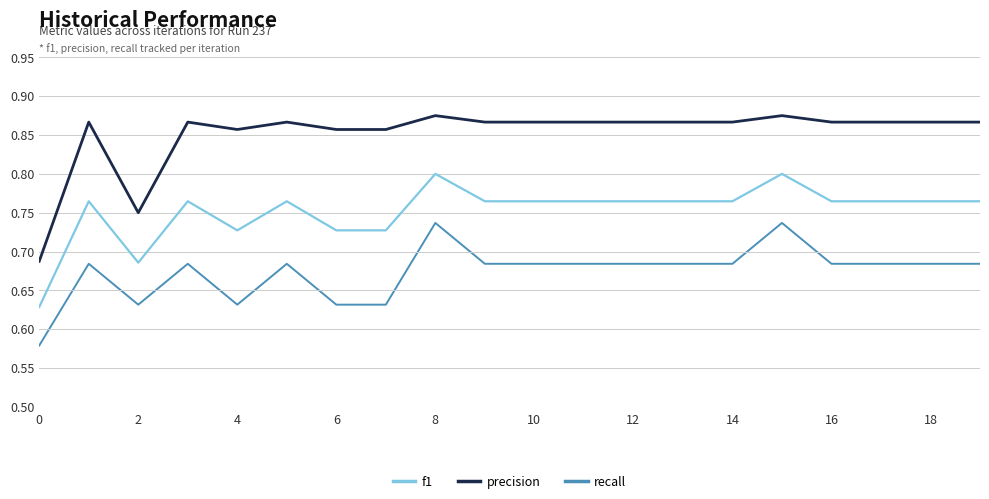

What are all the series names shown in the legend?

f1, precision, recall